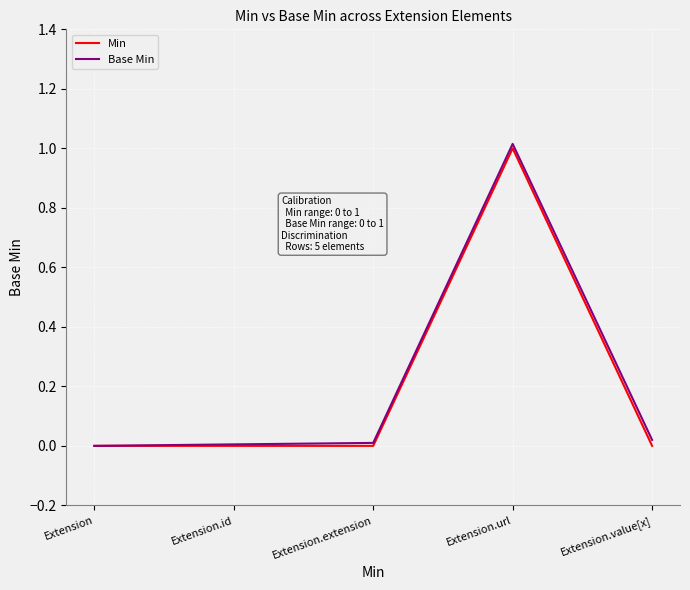

The value of Min at Extension.extension is -0.4. True or false?

False